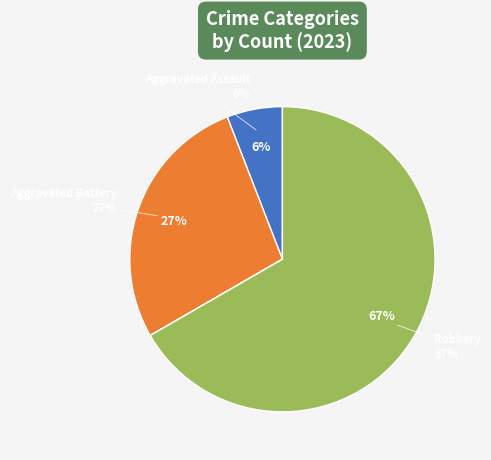

Does any single category account for the majority?

Yes